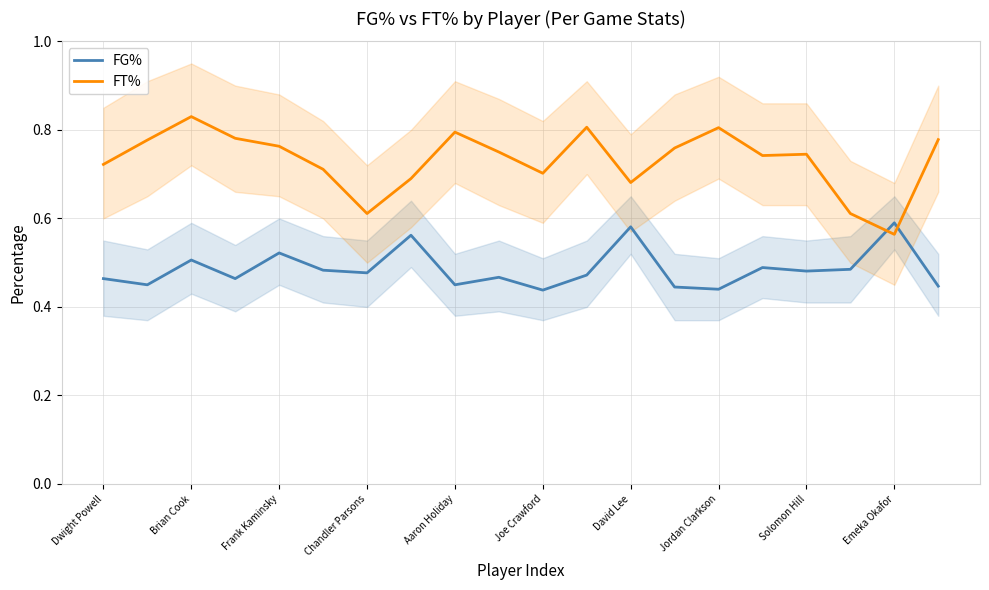

What is the approximate value of FT% at 13?

0.8